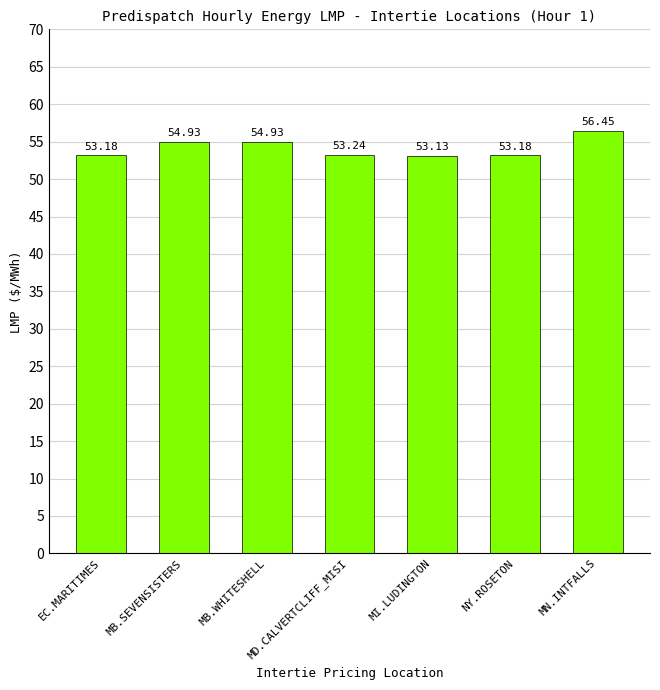

Approximately how many times larger is the value at EC.MARITIMES compared to NY.ROSETON?

1.0